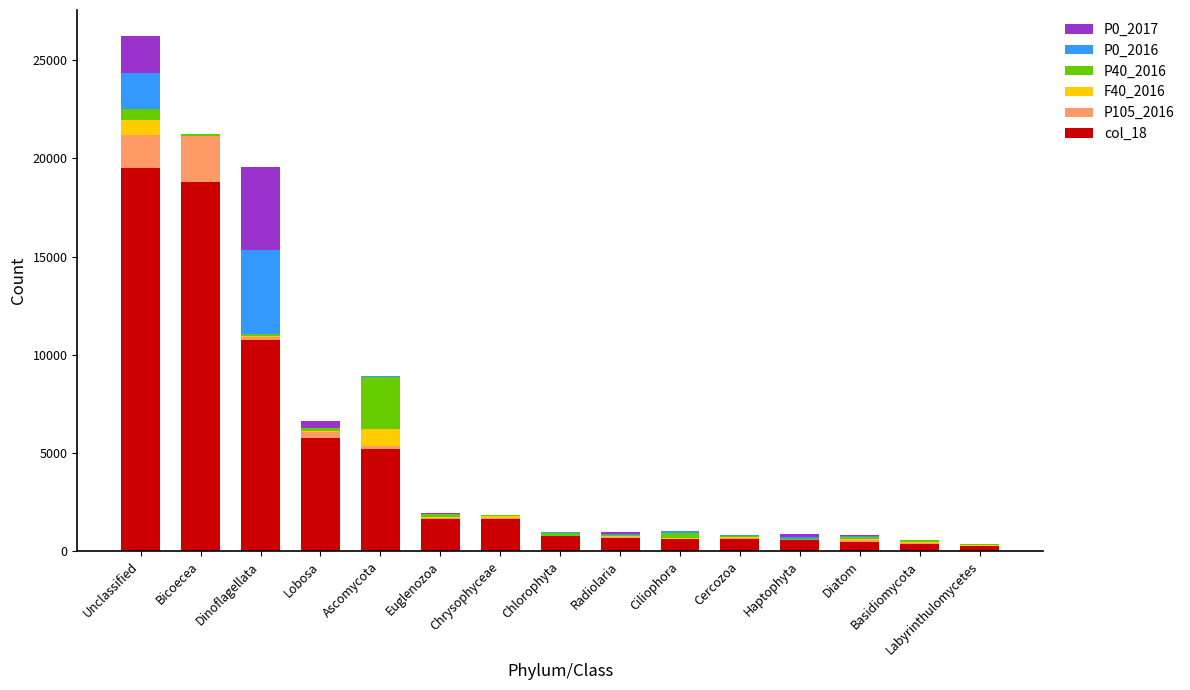

At which category is the sum across all series the highest?

Unclassified